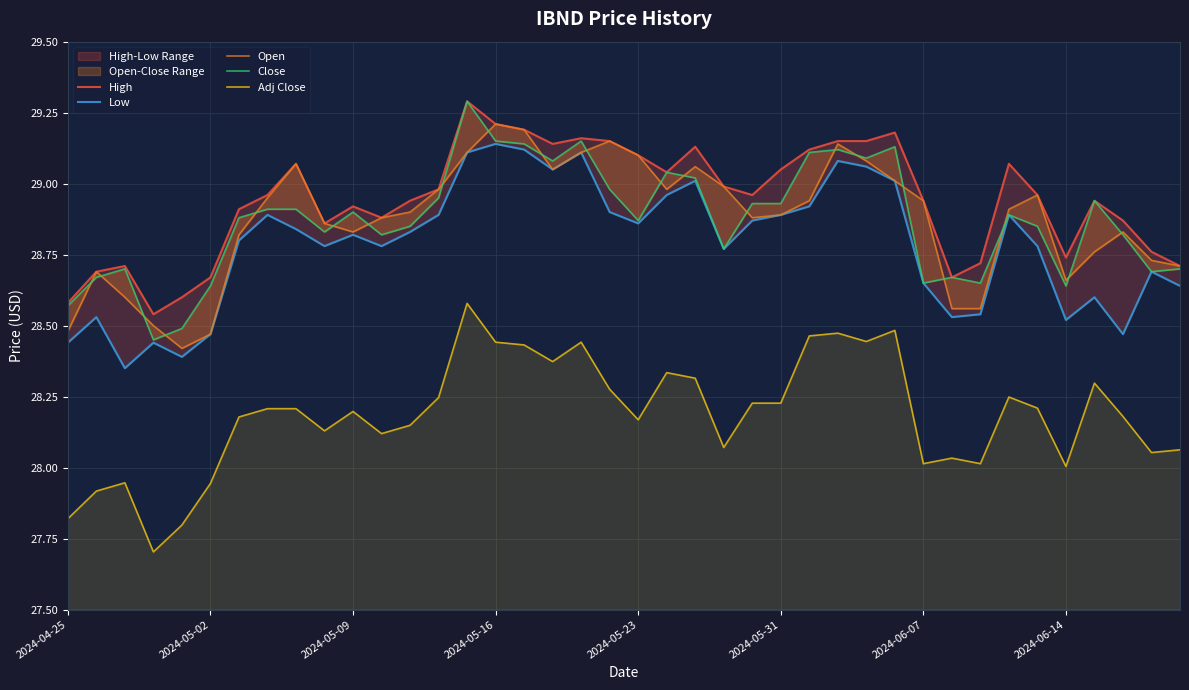

Rank the series by their maximum value, from lowest to highest.

Adj Close, Low, Open, High, Close